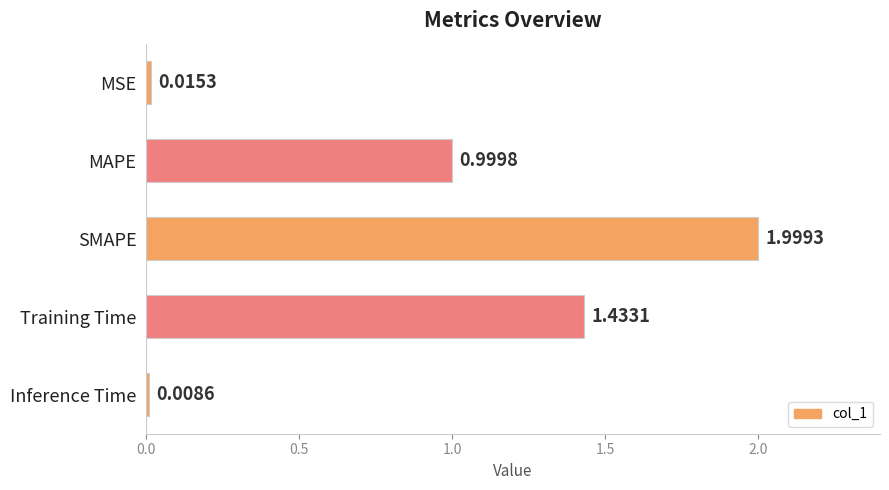

Which category has the lowest value across all series?

Inference Time